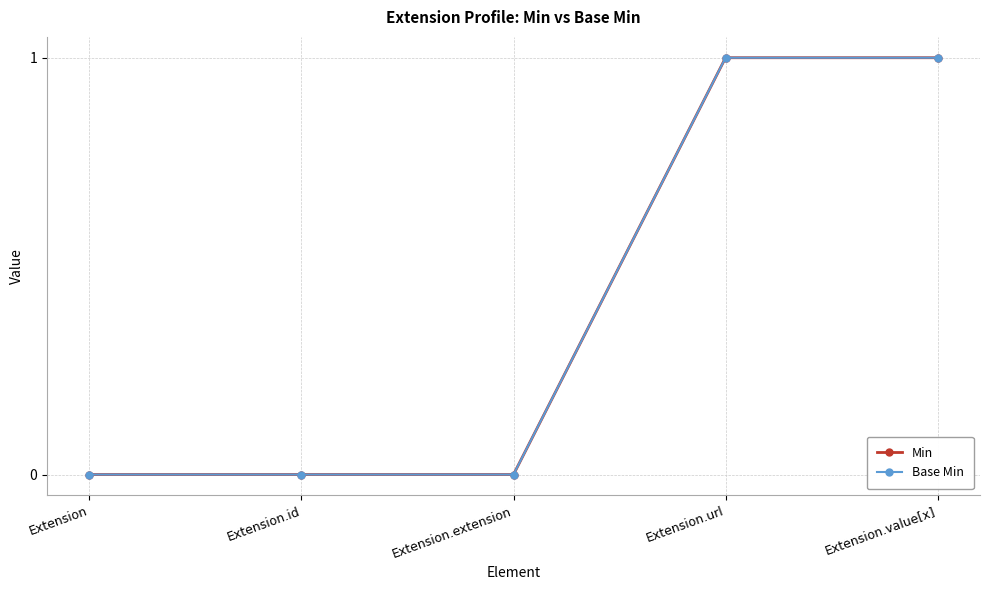

Does the chart have visible grid lines?

Yes